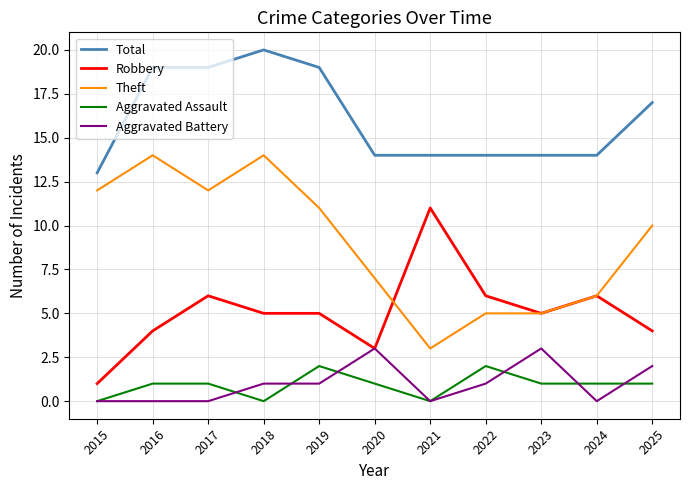

True or false: Total and Robbery cross at least once.

False